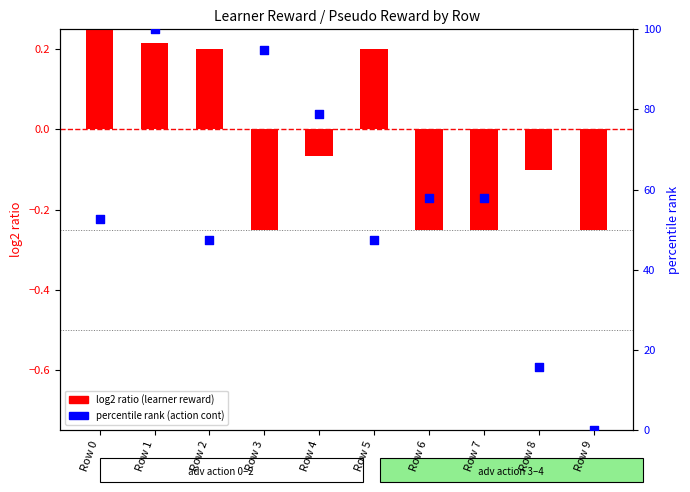

Which series contains the lowest Y value?

log2 ratio